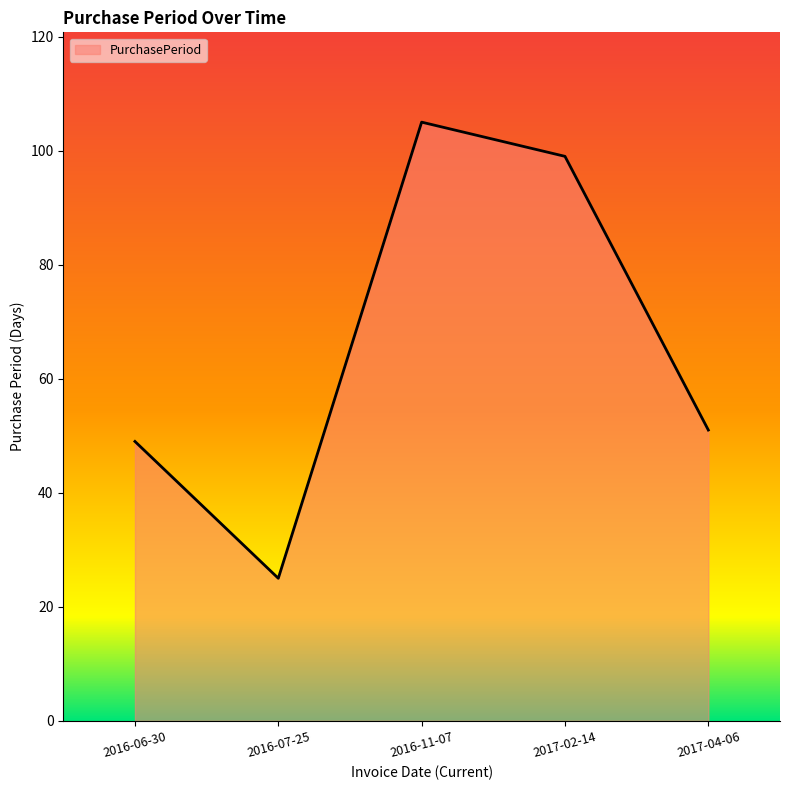

What position from the left is 2017-04-06?

5